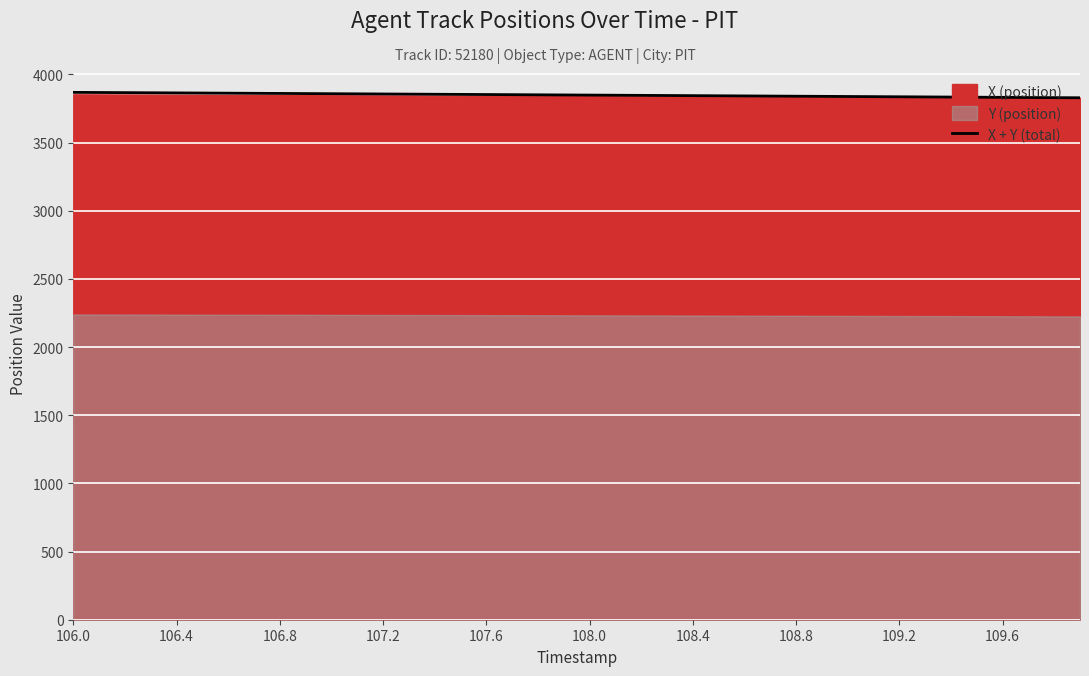

The X + Y (total) series shows 1712.8 at 106.8. True or false?

False